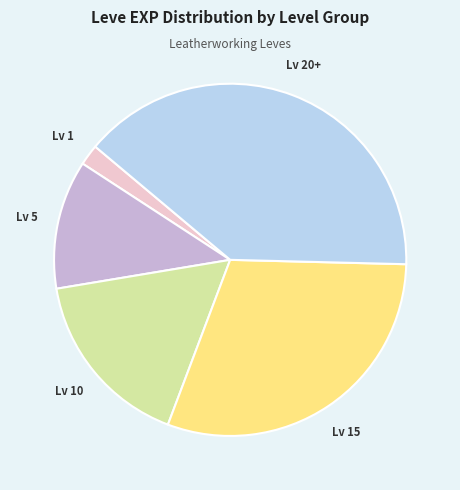

Do Lv 1 and Lv 5 together represent more than half of the pie?

No